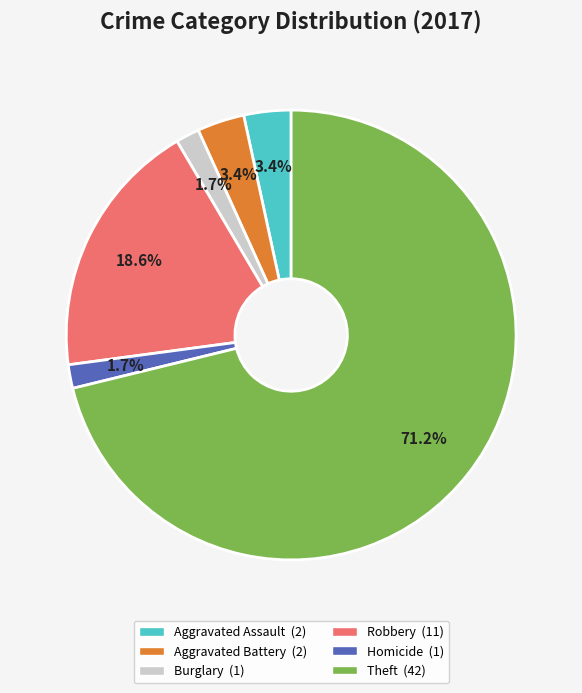

How many slices are in this pie chart?

6